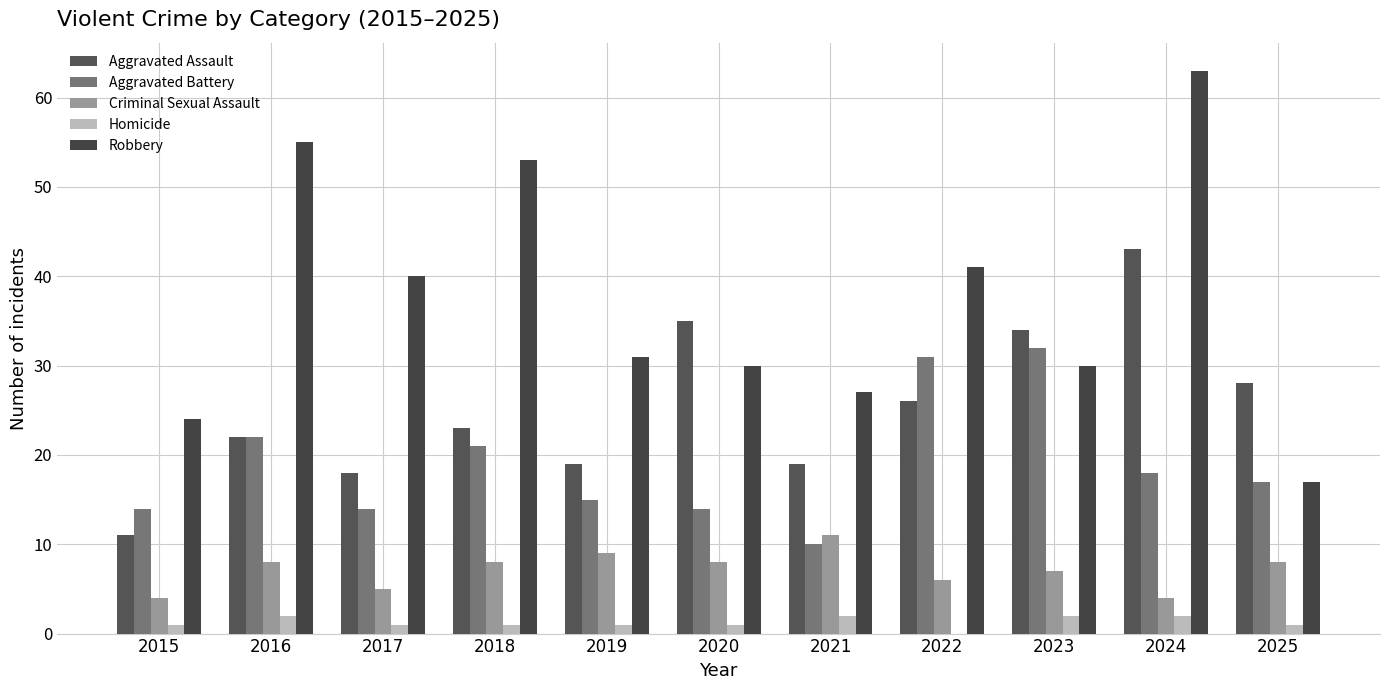

Are the bars grouped side by side (vs. stacked)?

Yes